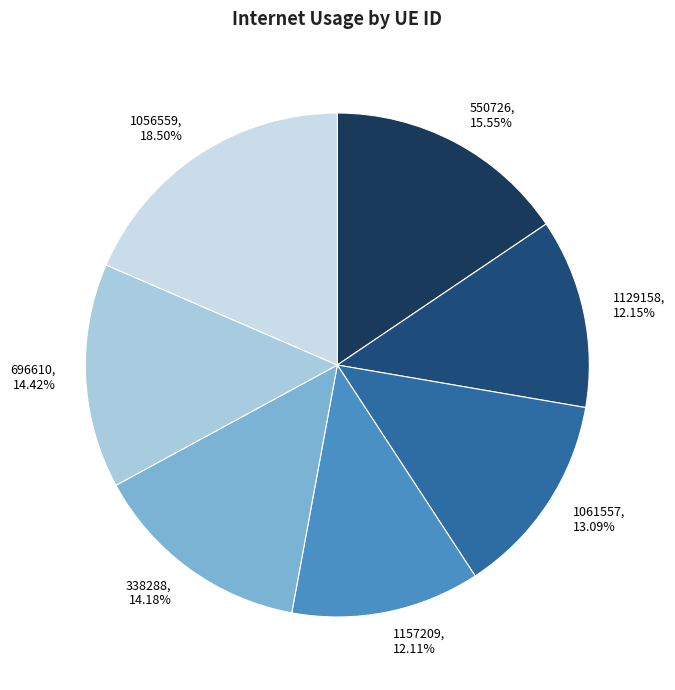

Which has a higher value, 696610 or 550726?

550726